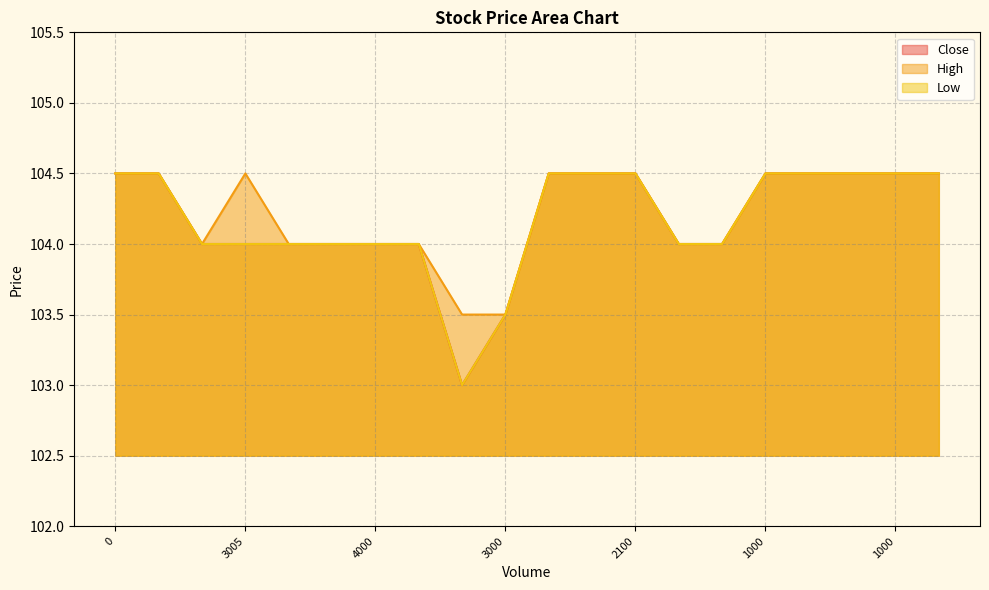

Count the High values in the range 104 to 105.

18